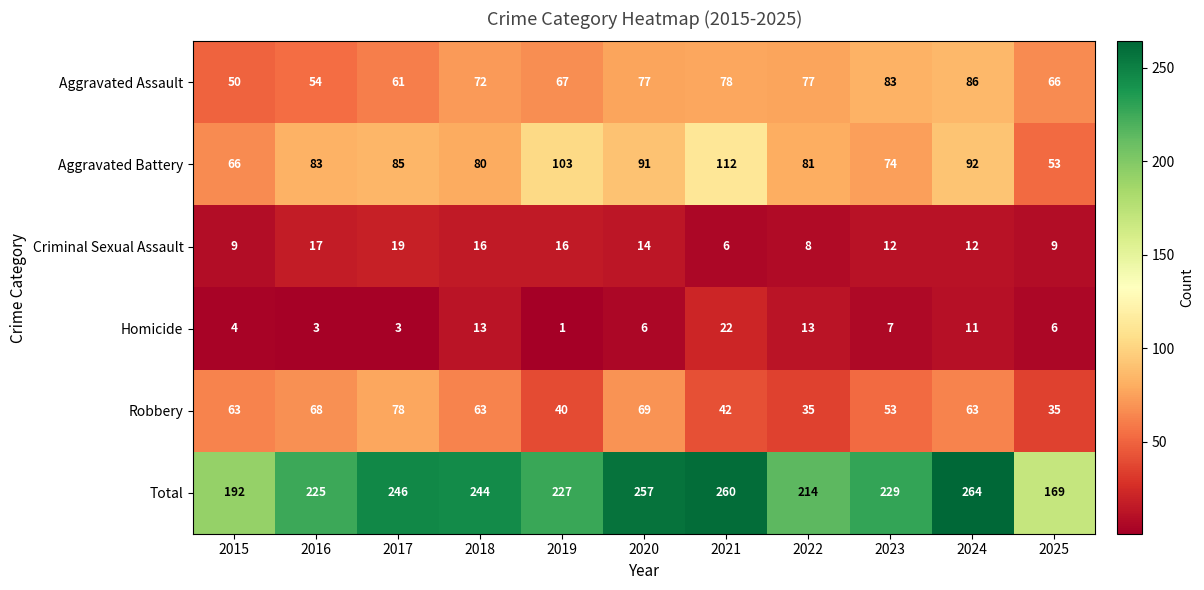

Rank the series at 2024 from highest to lowest value.

Total, Aggravated Battery, Aggravated Assault, Robbery, Criminal Sexual Assault, Homicide